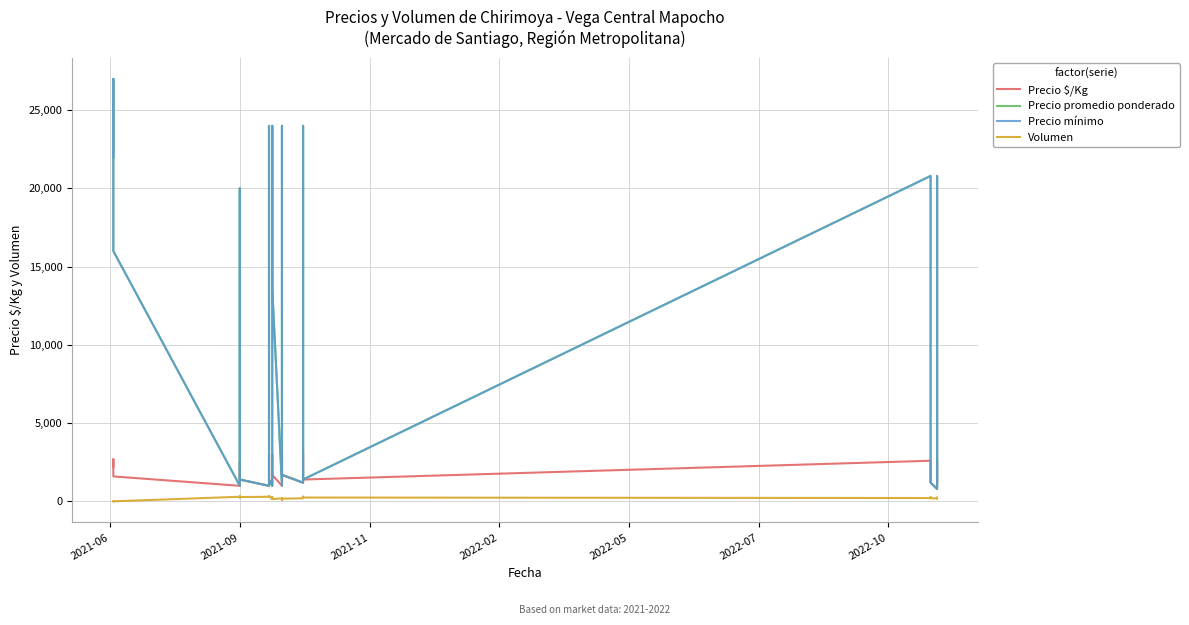

Reading right to left, list all the values displayed in this chart.

Precio $/Kg: 1200	2000	2400	2600	800	1200	2000	2400	2600	1400	1800	2000	3000	2200	1200	1700	1600	2000	3000	2500	1000	1700	2000	3000	2500	1000	1400	1700	2000	3000	2500	1000	1400	1800	2200	2500	1000	1600	2700	2200
Precio promedio ponderado: 1200	16000	19200	20800	800	1200	16000	19200	20800	1400	14400	16000	24000	17600	1200	1700	12800	16000	24000	20000	1000	13600	16000	24000	20000	1000	1400	13600	16000	24000	20000	1000	1400	14400	17600	20000	1000	16000	27000	22000
Precio mínimo: 1200	16000	19200	20800	800	1200	16000	19200	20800	1400	14400	16000	24000	17600	1200	1700	12800	16000	24000	20000	1000	13600	16000	24000	20000	1000	1400	13600	16000	24000	20000	1000	1400	14400	17600	20000	1000	16000	27000	22000
Volumen: 220	220	250	190	200	200	250	270	220	250	250	300	280	300	200	180	80	180	220	200	200	150	280	180	220	200	290	300	350	300	280	300	280	300	330	250	300	8	5	7